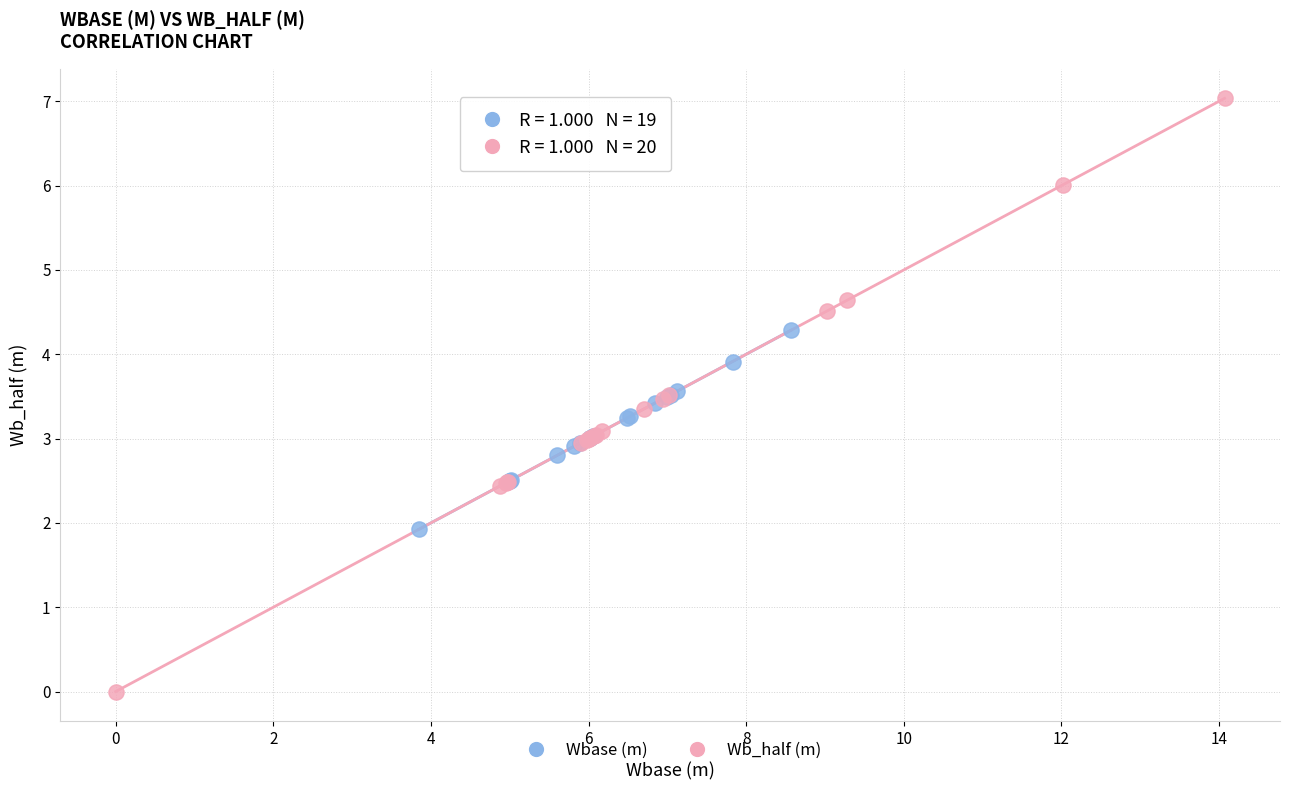

Which series has the widest spread of Y values?

Wb_half (m)